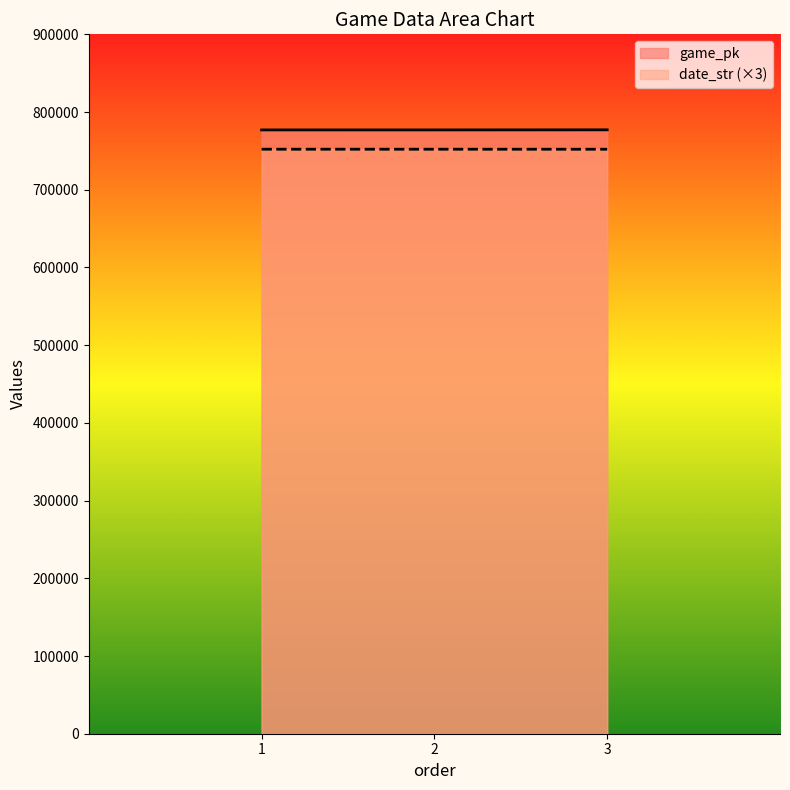

At which category is the sum across all series the highest?

3